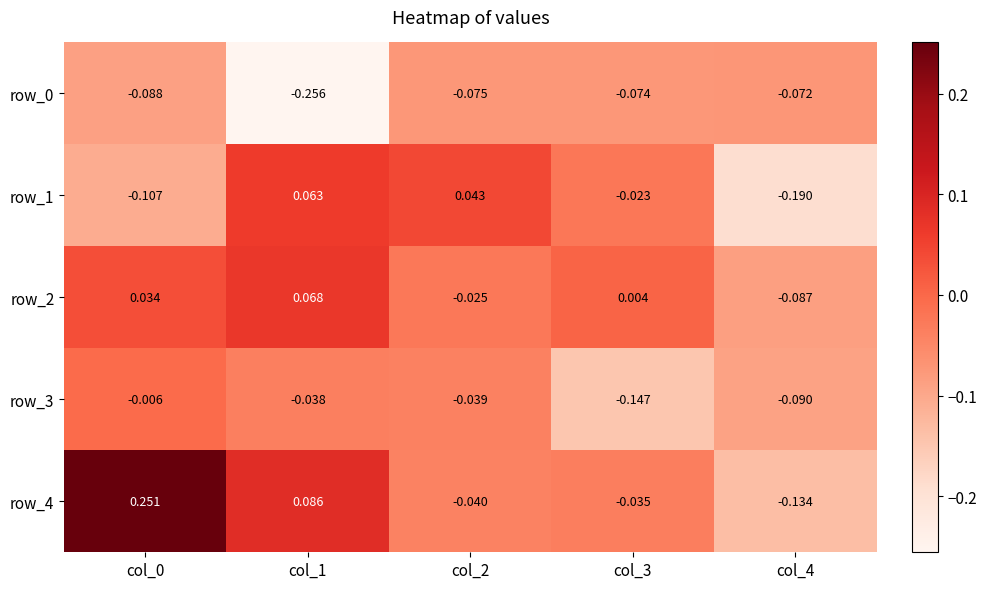

Between col_0 and col_3, which is larger?

col_3